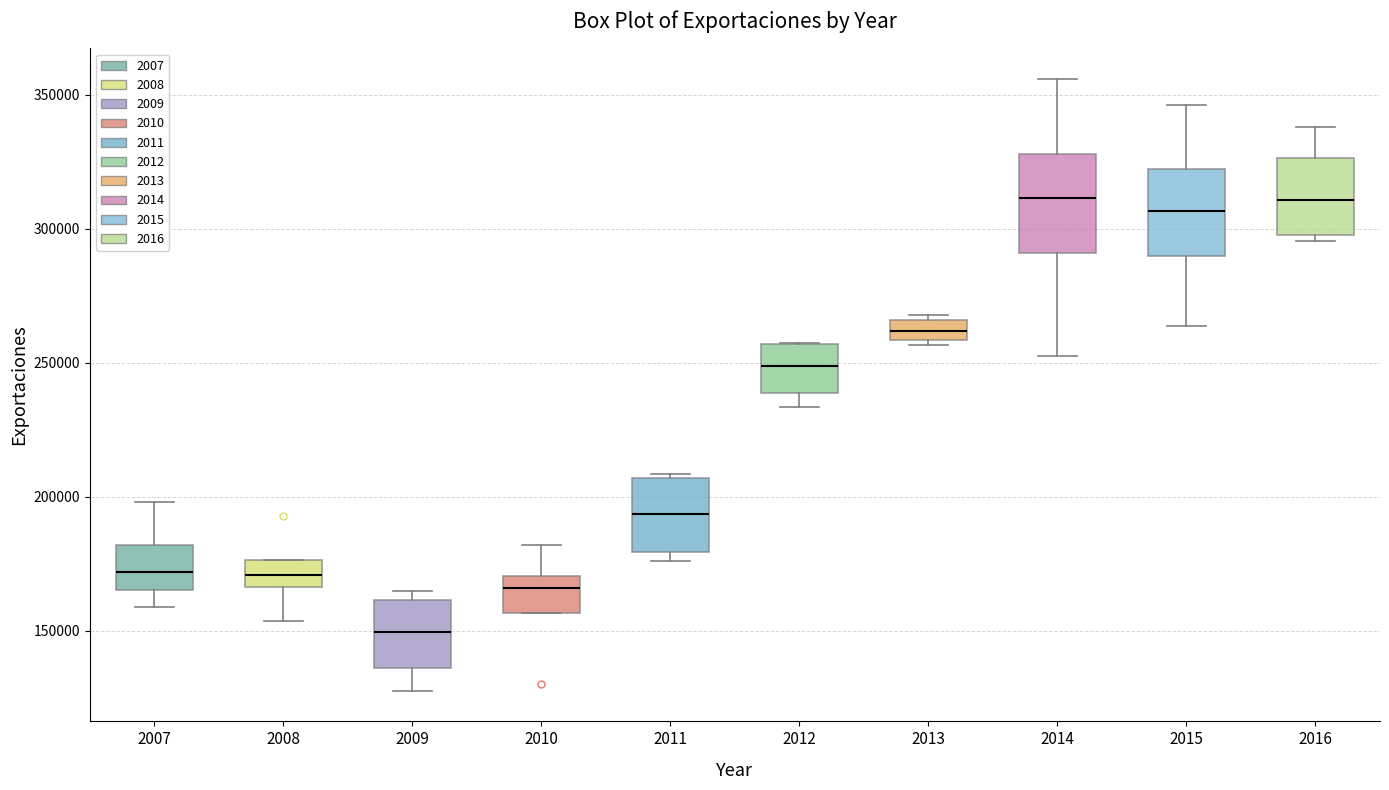

Which box has the lowest median line?

2009